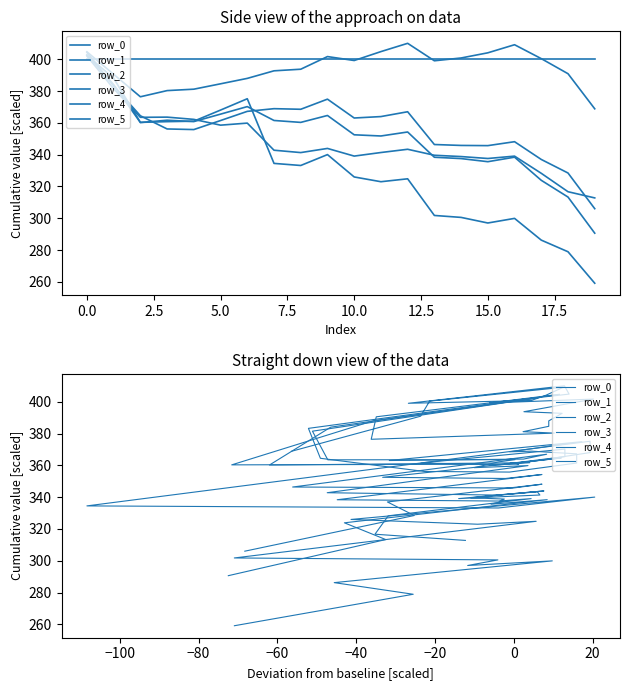

Is this an area chart (filled region under the line)?

No